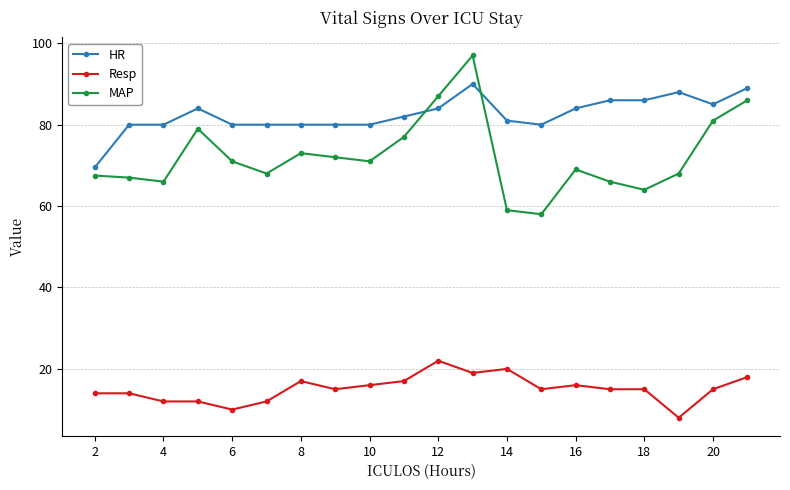

List the series in order of their overall mean, highest first.

HR, MAP, Resp